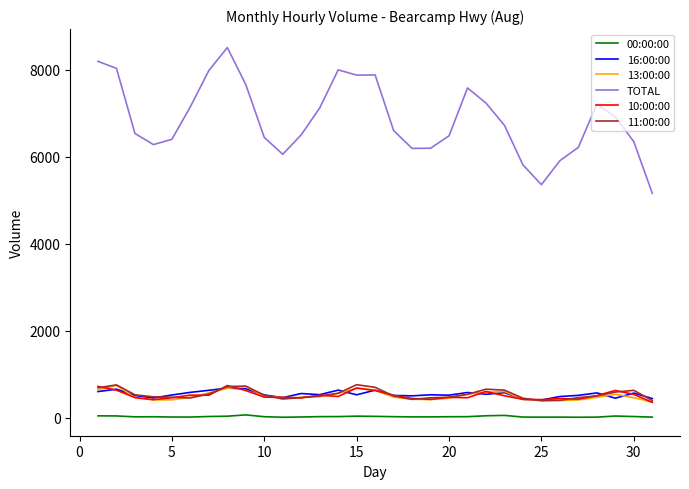

What is the maximum value for 16:00:00?

686